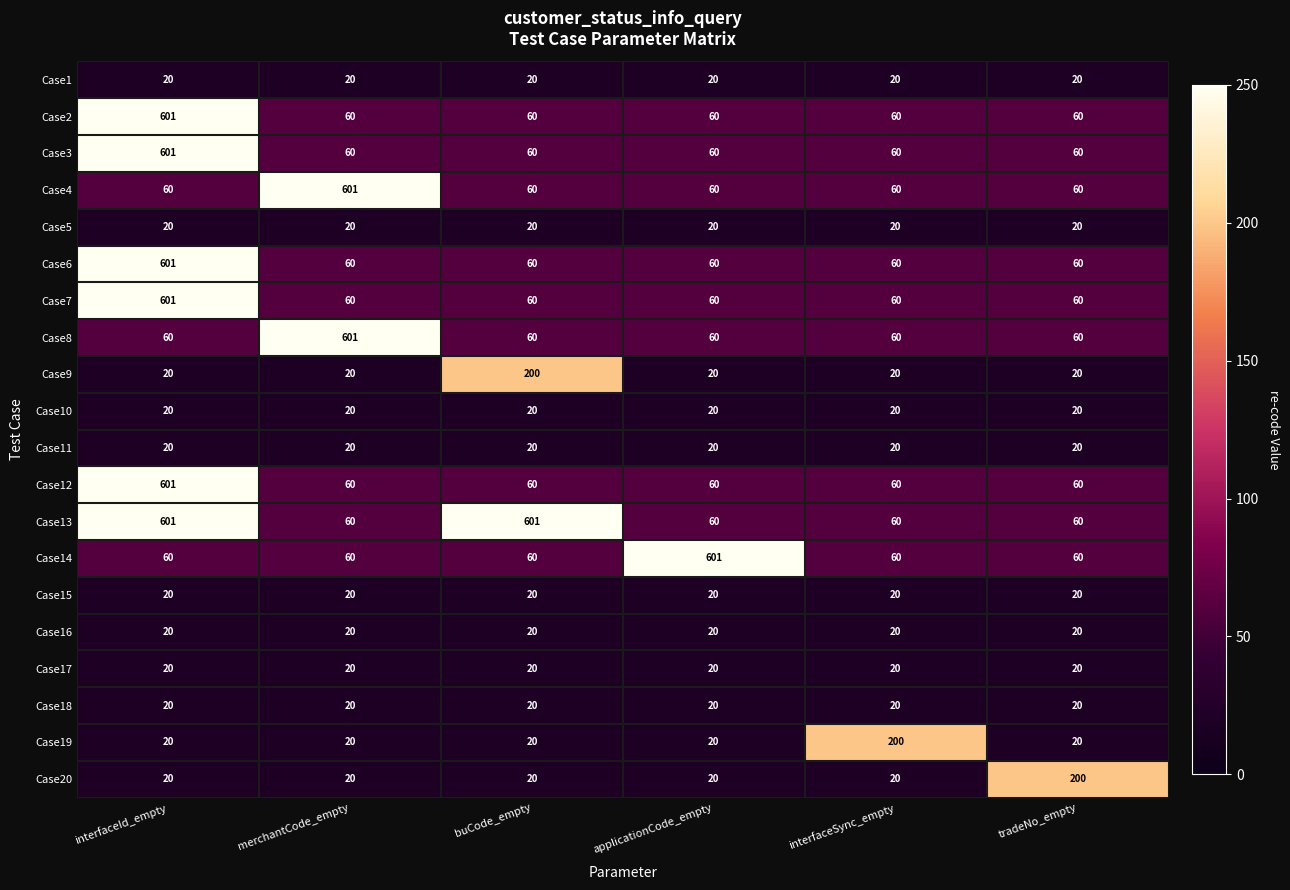

What is the minimum value for Case15?

20